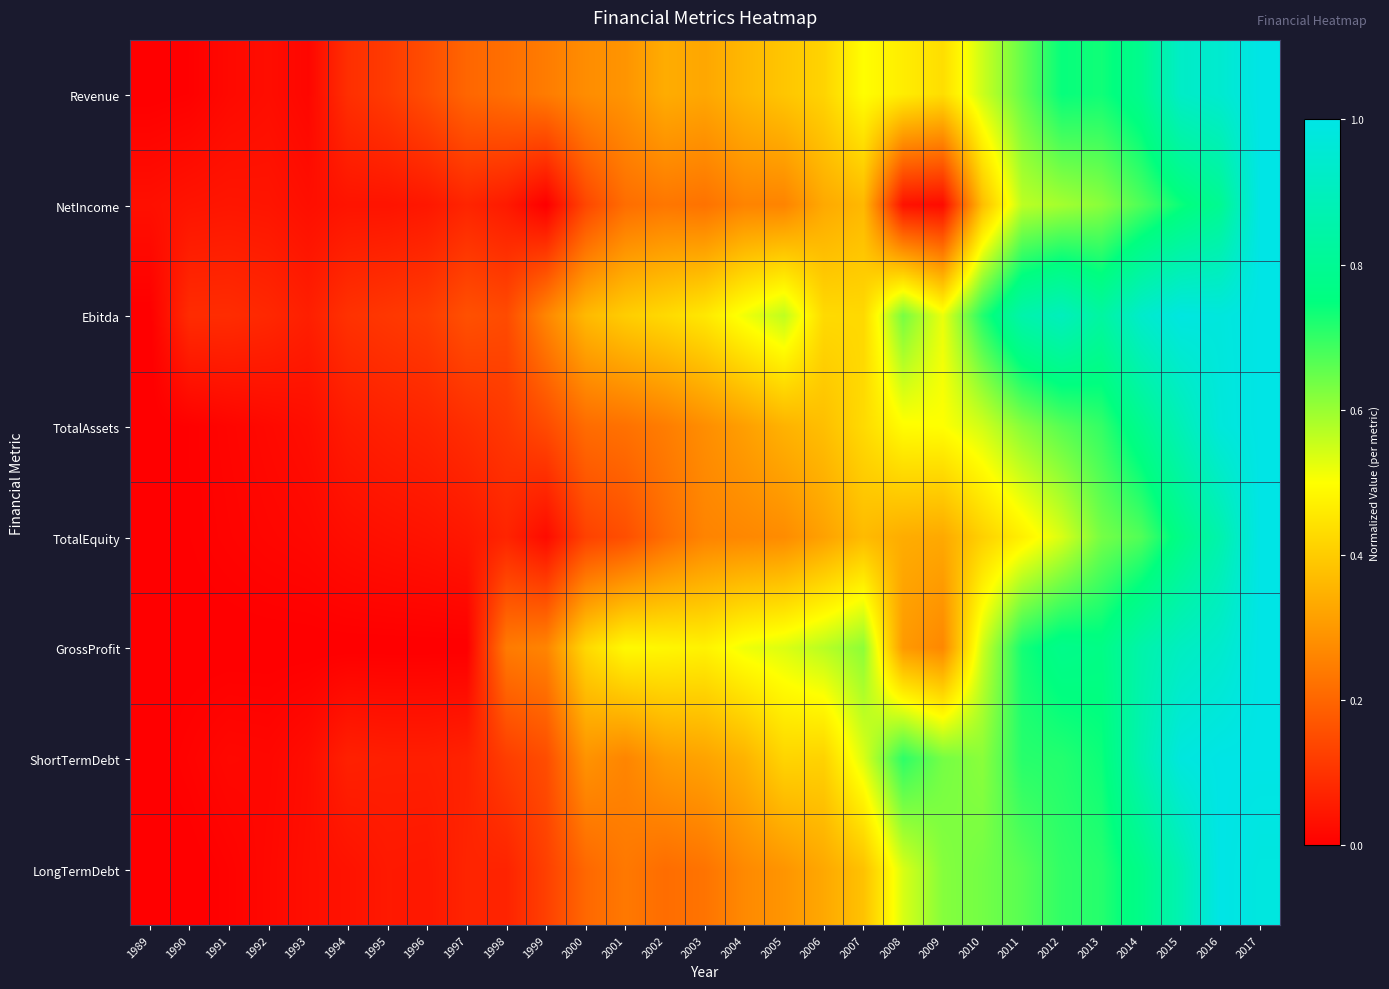

Reading left to right, transcribe all the data shown in this chart.

Revenue: 1989=0.0	1990=0.0	1991=0.0	1992=0.0	1993=0.0	1994=0.1	1995=0.1	1996=0.2	1997=0.2	1998=0.2	1999=0.2	2000=0.3	2001=0.3	2002=0.3	2003=0.3	2004=0.4	2005=0.4	2006=0.4	2007=0.5	2008=0.5	2009=0.4	2010=0.6	2011=0.6	2012=0.7	2013=0.7	2014=0.8	2015=0.9	2016=0.9	2017=1.0
NetIncome: 1989=0.0	1990=0.0	1991=0.0	1992=0.0	1993=0.0	1994=0.0	1995=0.0	1996=0.0	1997=0.1	1998=0.1	1999=0.0	2000=0.1	2001=0.2	2002=0.2	2003=0.2	2004=0.3	2005=0.3	2006=0.3	2007=0.4	2008=0.0	2009=0.0	2010=0.4	2011=0.6	2012=0.6	2013=0.6	2014=0.7	2015=0.7	2016=0.8	2017=1.0
Ebitda: 1989=0.0	1990=0.1	1991=0.1	1992=0.1	1993=0.1	1994=0.1	1995=0.1	1996=0.1	1997=0.2	1998=0.1	1999=0.3	2000=0.4	2001=0.4	2002=0.4	2003=0.5	2004=0.5	2005=0.6	2006=0.4	2007=0.4	2008=0.6	2009=0.5	2010=0.7	2011=0.9	2012=0.9	2013=0.8	2014=0.9	2015=1.0	2016=1.0	2017=1.0
TotalAssets: 1989=0.0	1990=0.0	1991=0.0	1992=0.0	1993=0.0	1994=0.1	1995=0.1	1996=0.1	1997=0.1	1998=0.1	1999=0.1	2000=0.2	2001=0.2	2002=0.2	2003=0.3	2004=0.3	2005=0.4	2006=0.4	2007=0.4	2008=0.5	2009=0.5	2010=0.5	2011=0.6	2012=0.7	2013=0.7	2014=0.8	2015=0.9	2016=1.0	2017=1.0
TotalEquity: 1989=0.0	1990=0.0	1991=0.0	1992=0.0	1993=0.0	1994=0.0	1995=0.0	1996=0.0	1997=0.0	1998=0.1	1999=0.0	2000=0.1	2001=0.2	2002=0.2	2003=0.3	2004=0.3	2005=0.3	2006=0.3	2007=0.4	2008=0.3	2009=0.3	2010=0.4	2011=0.5	2012=0.5	2013=0.6	2014=0.7	2015=0.8	2016=0.9	2017=1.0
GrossProfit: 1989=0.0	1990=0.0	1991=0.0	1992=0.0	1993=0.0	1994=0.0	1995=0.0	1996=0.0	1997=0.0	1998=0.2	1999=0.3	2000=0.4	2001=0.5	2002=0.5	2003=0.5	2004=0.5	2005=0.5	2006=0.6	2007=0.6	2008=0.3	2009=0.3	2010=0.5	2011=0.7	2012=0.8	2013=0.8	2014=0.9	2015=0.9	2016=0.9	2017=1.0
ShortTermDebt: 1989=0.0	1990=0.0	1991=0.0	1992=0.0	1993=0.0	1994=0.1	1995=0.1	1996=0.1	1997=0.1	1998=0.1	1999=0.2	2000=0.3	2001=0.3	2002=0.3	2003=0.3	2004=0.4	2005=0.4	2006=0.4	2007=0.5	2008=0.7	2009=0.6	2010=0.6	2011=0.7	2012=0.7	2013=0.7	2014=0.9	2015=1.0	2016=1.0	2017=1.0
LongTermDebt: 1989=0.0	1990=0.0	1991=0.0	1992=0.0	1993=0.0	1994=0.0	1995=0.1	1996=0.0	1997=0.1	1998=0.1	1999=0.1	2000=0.2	2001=0.2	2002=0.2	2003=0.2	2004=0.3	2005=0.3	2006=0.3	2007=0.4	2008=0.5	2009=0.6	2010=0.6	2011=0.7	2012=0.7	2013=0.7	2014=0.8	2015=0.9	2016=1.0	2017=1.0